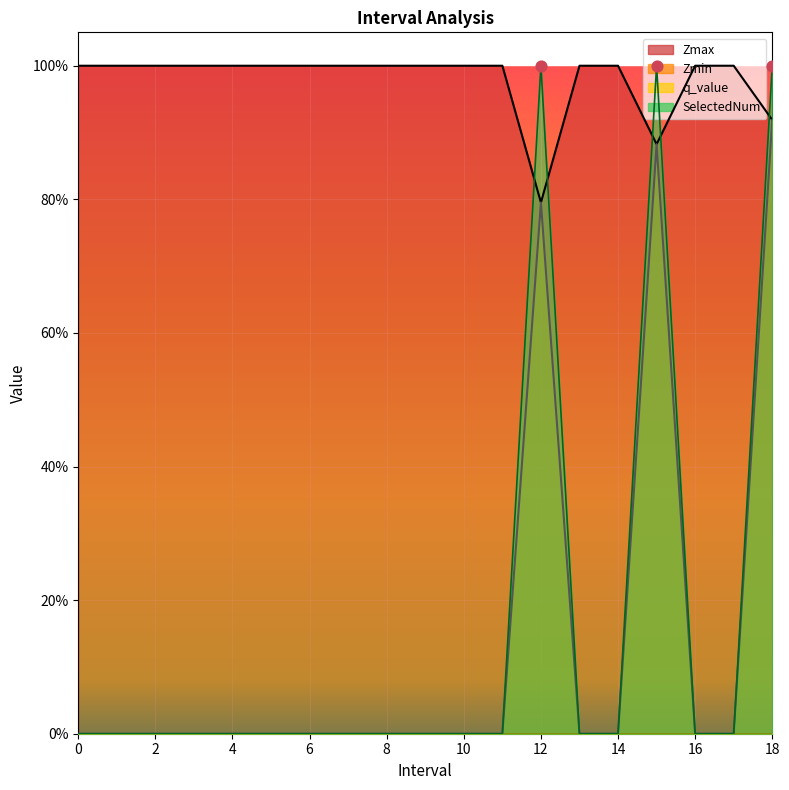

Which series has the widest spread of Y values?

SelectedNum